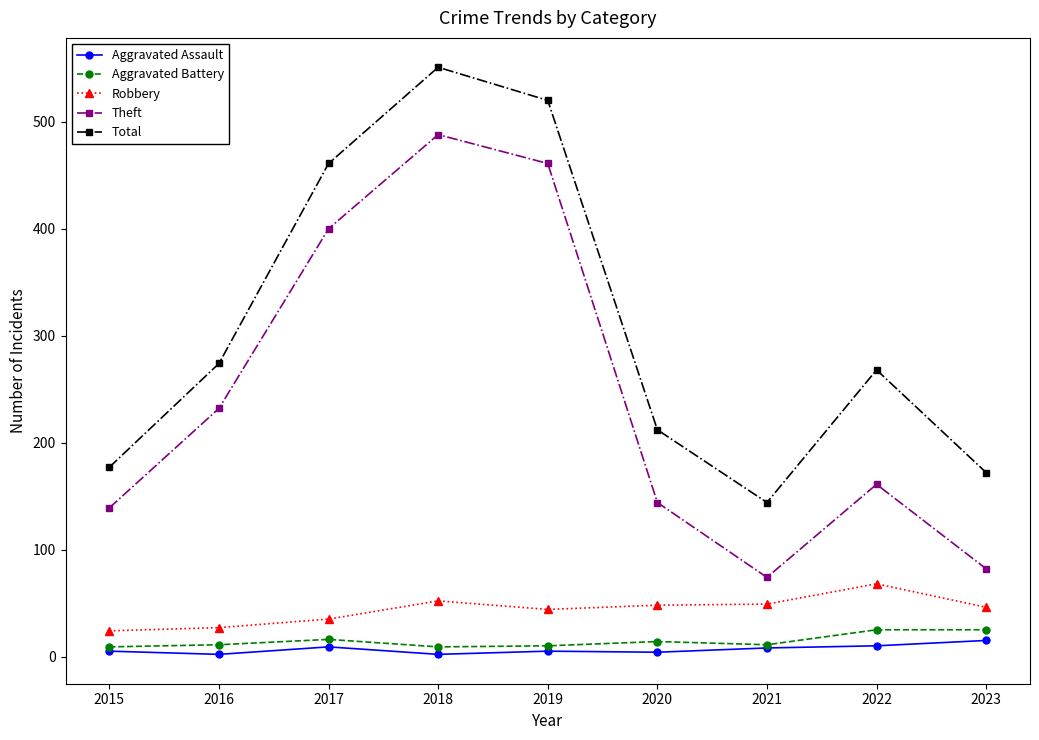

Is it true that Total equals 212 at 2020?

True